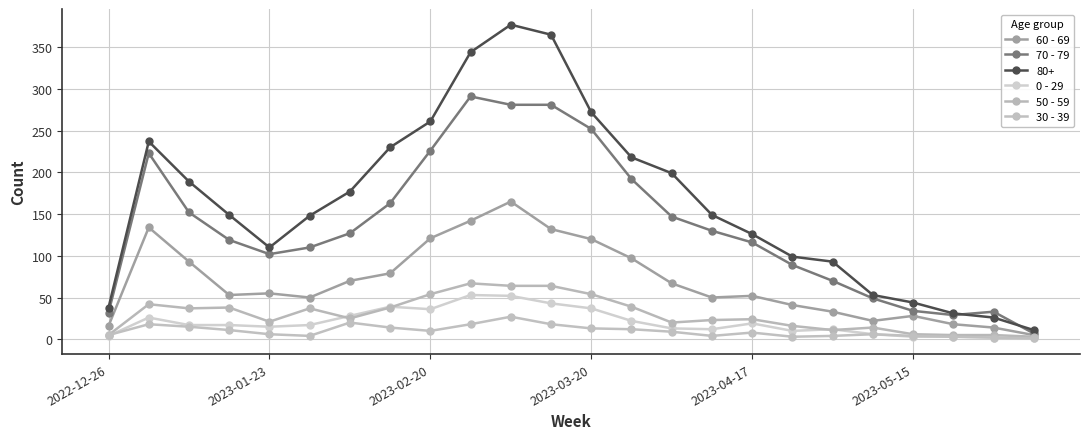

How many categories are shown in the chart?

24